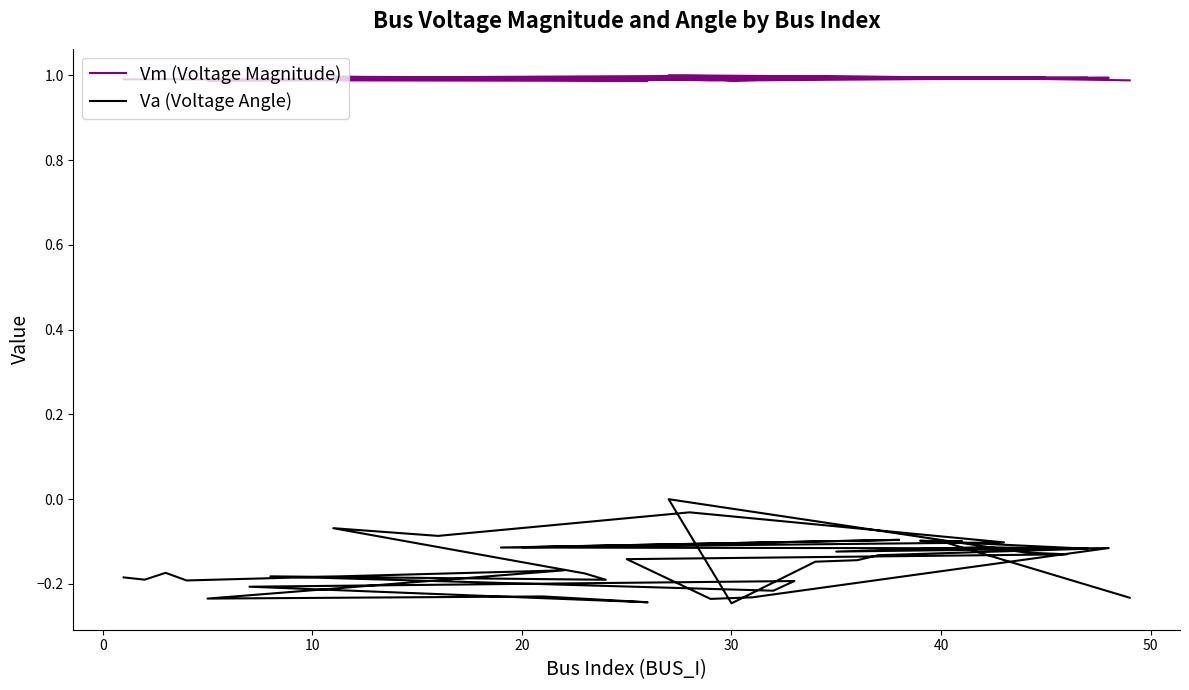

How many data points does each series have?

40